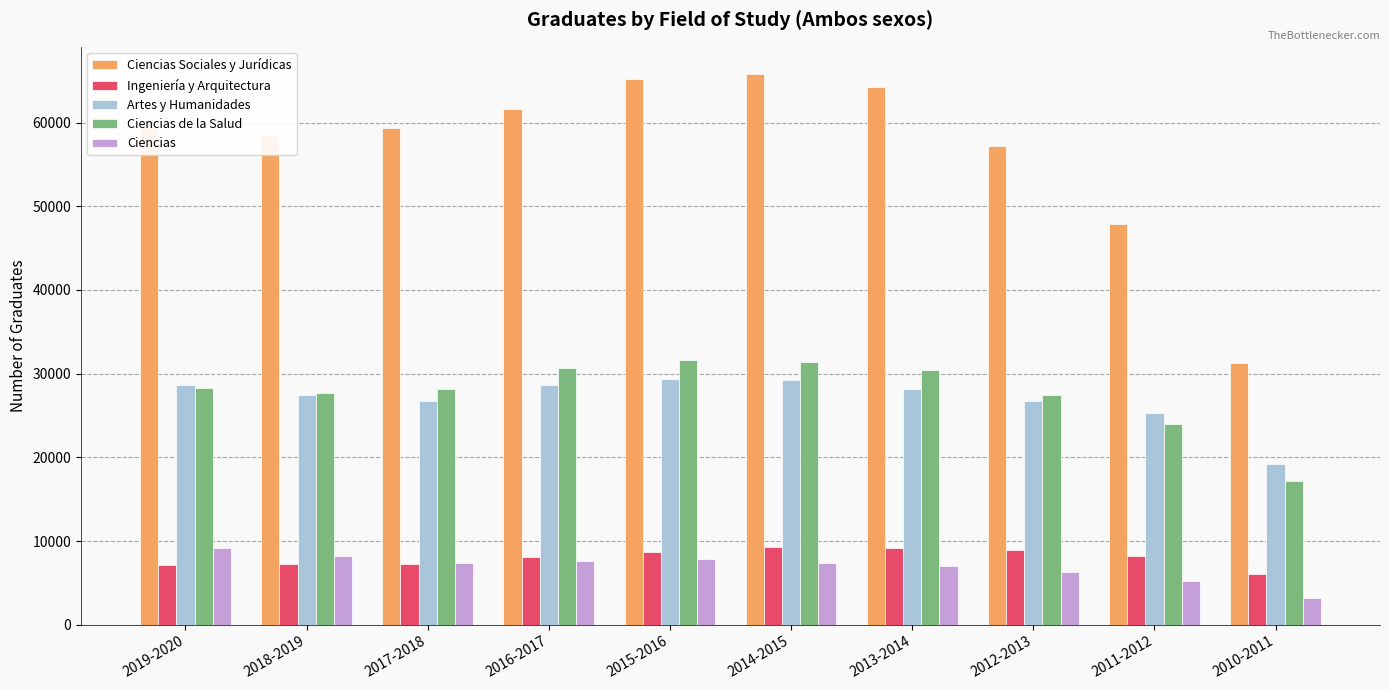

What is the spread (max minus min) of values at 2015-2016?

57405